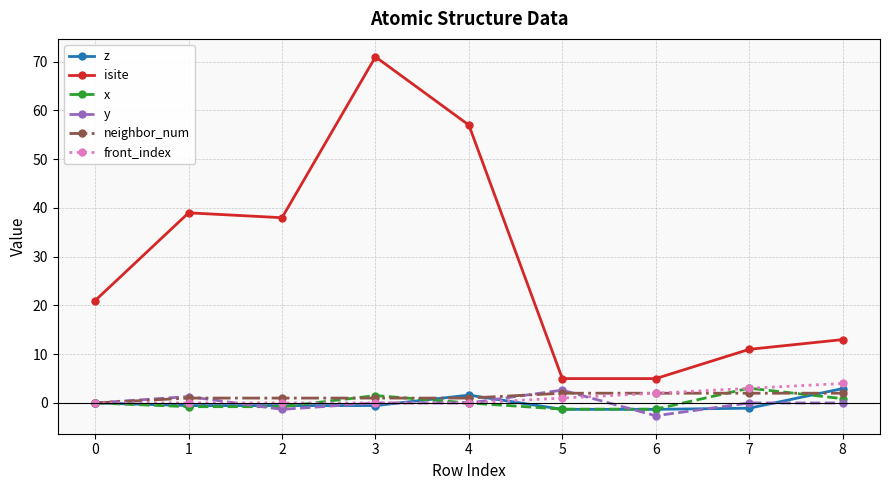

What is the value of the neighbor_num point at the 9th from the left?

2.0